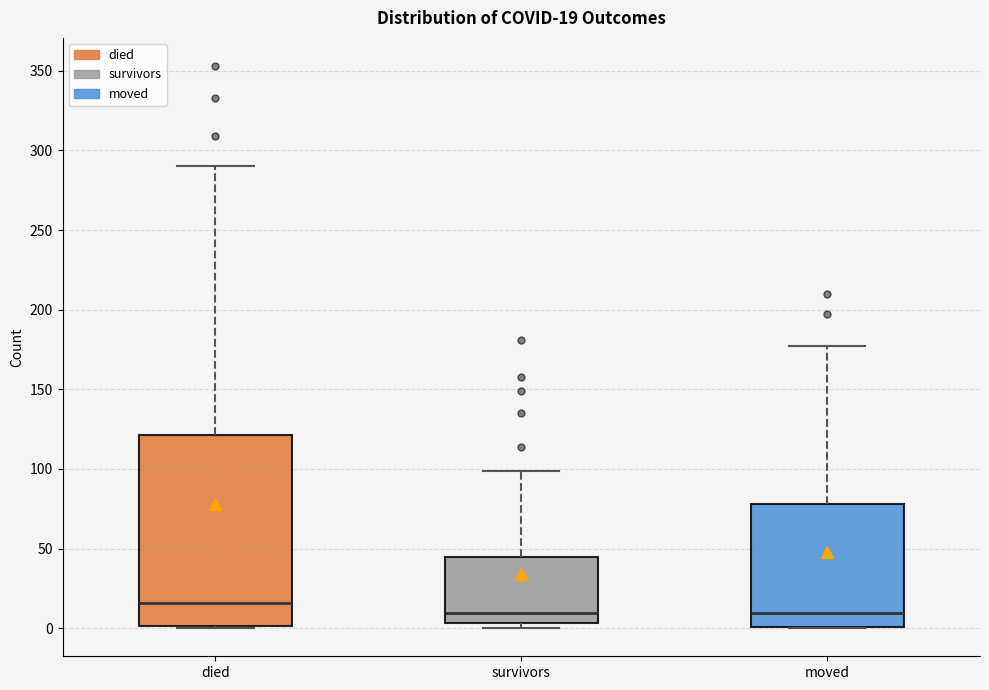

Comparing the boxes themselves (not the whiskers), which one is the tallest?

died